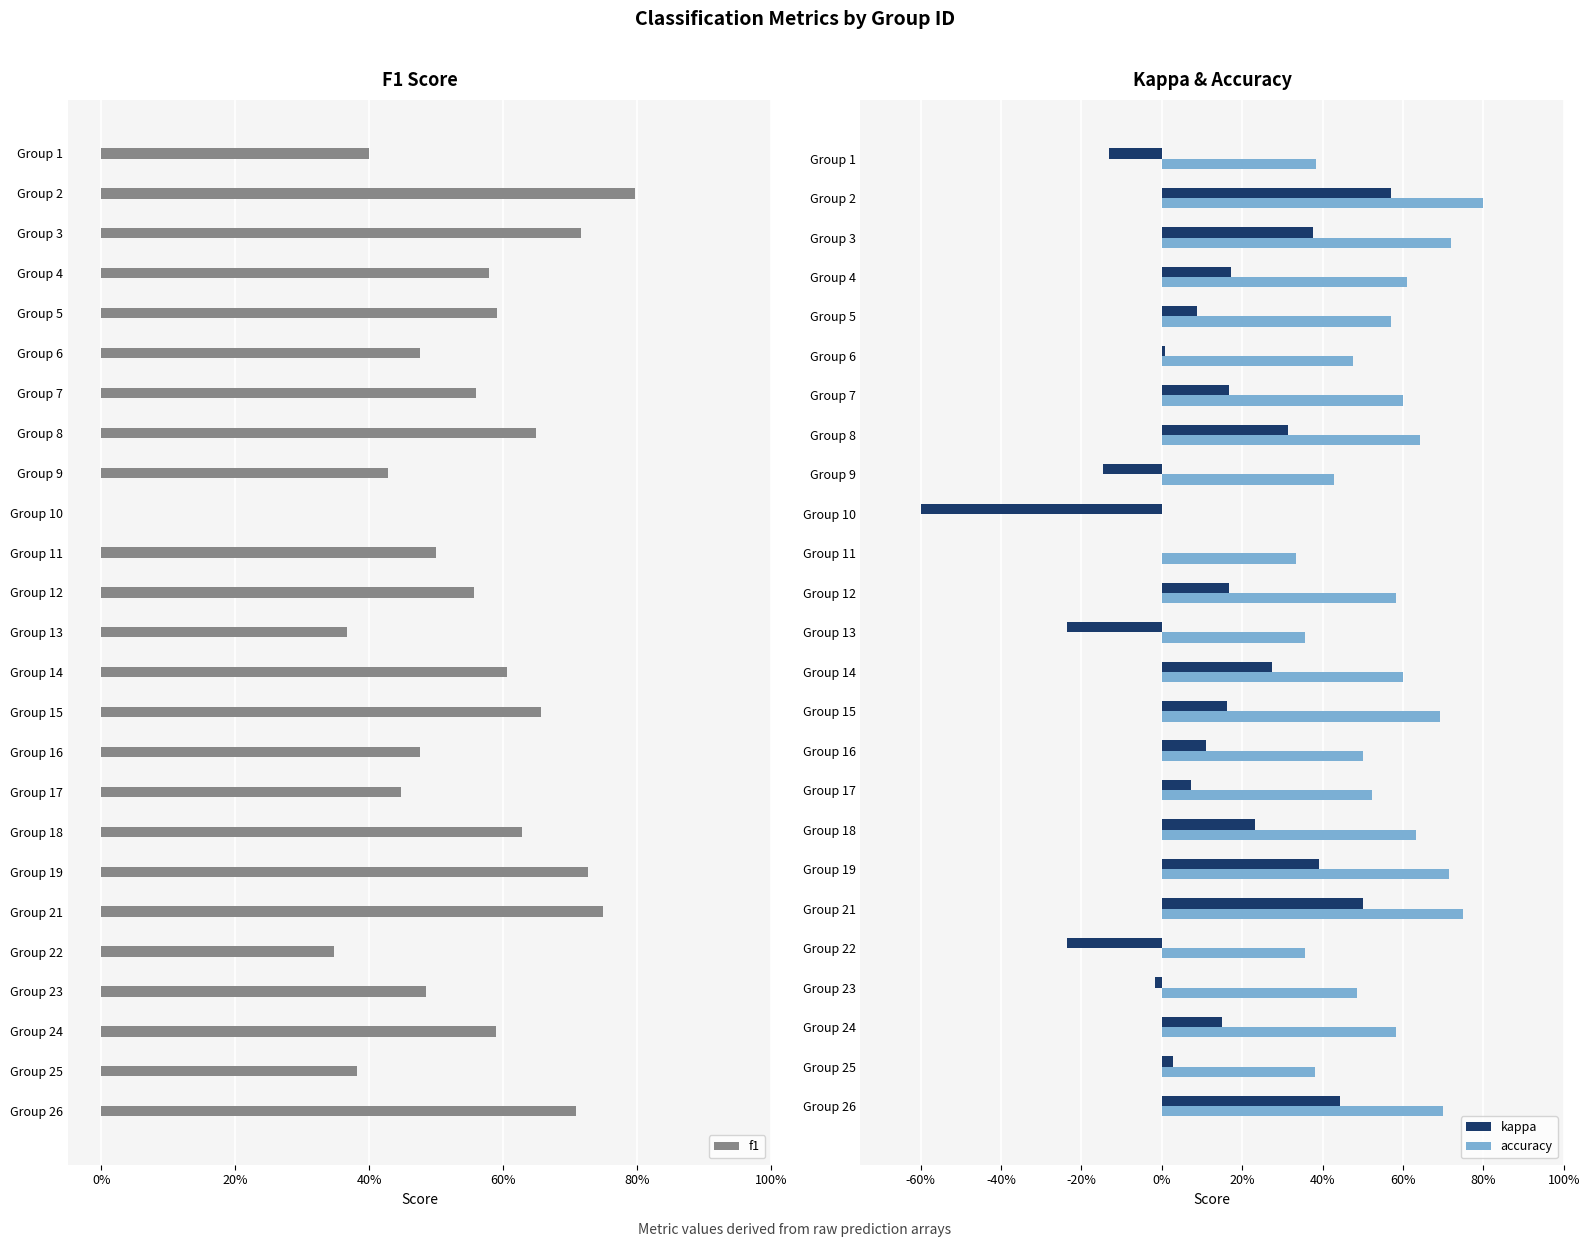

Which series has the widest spread of values?

kappa